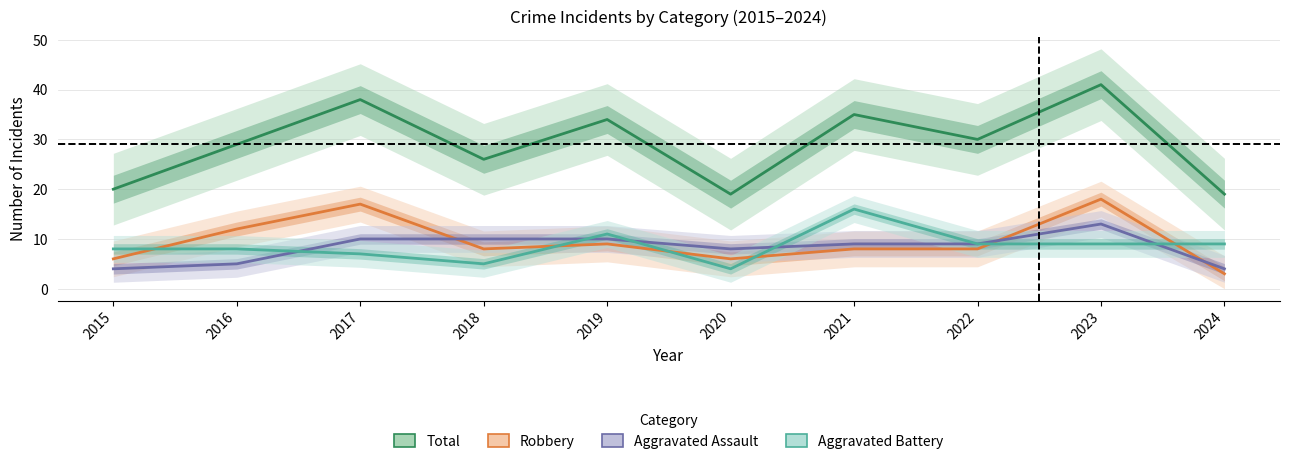

What is the maximum value for Aggravated Battery?

16